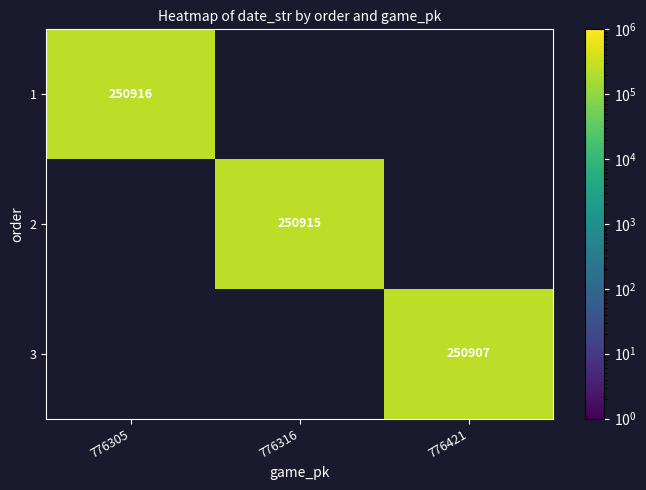

Is it true that 1 equals 250916 at 776305?

True